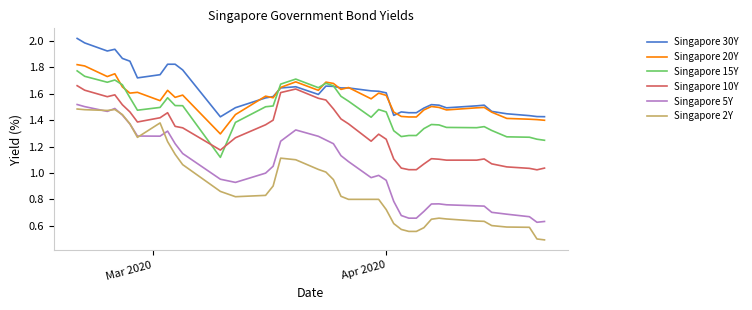

True or false: Singapore 2Y and Singapore 20Y intersect in this chart.

False